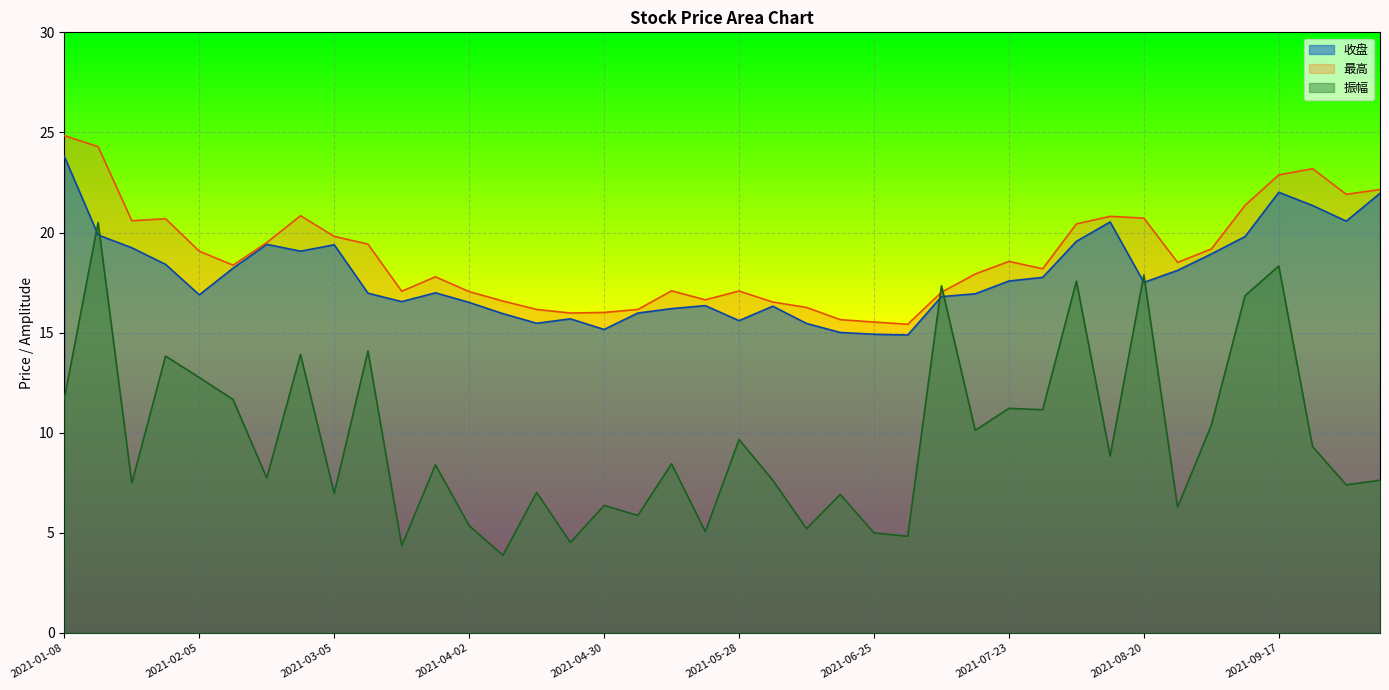

What is the sum of all 振幅 values?

389.5